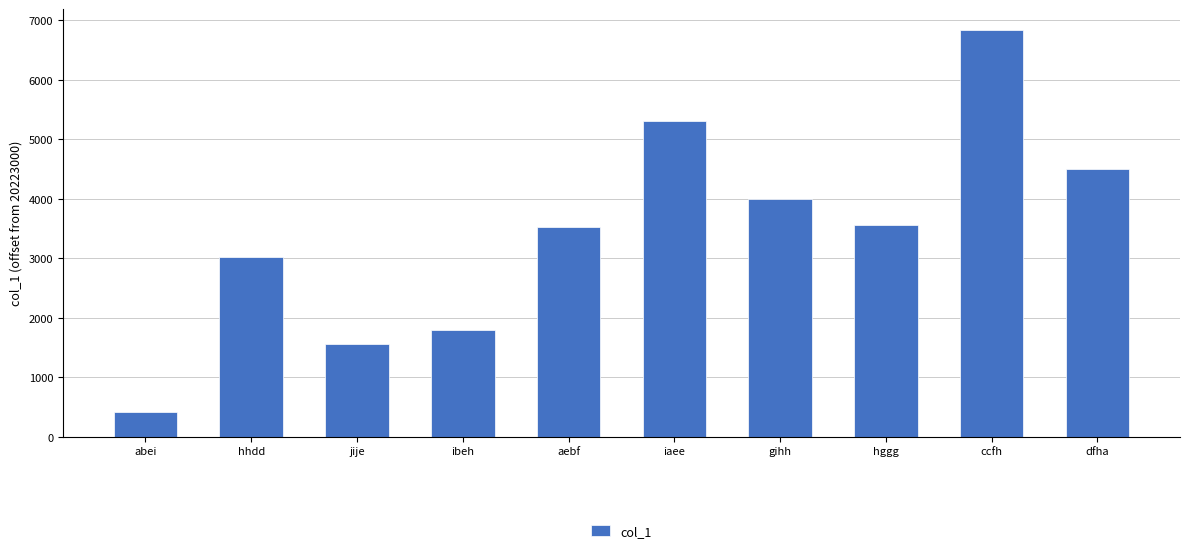

What position from the right is hggg?

3